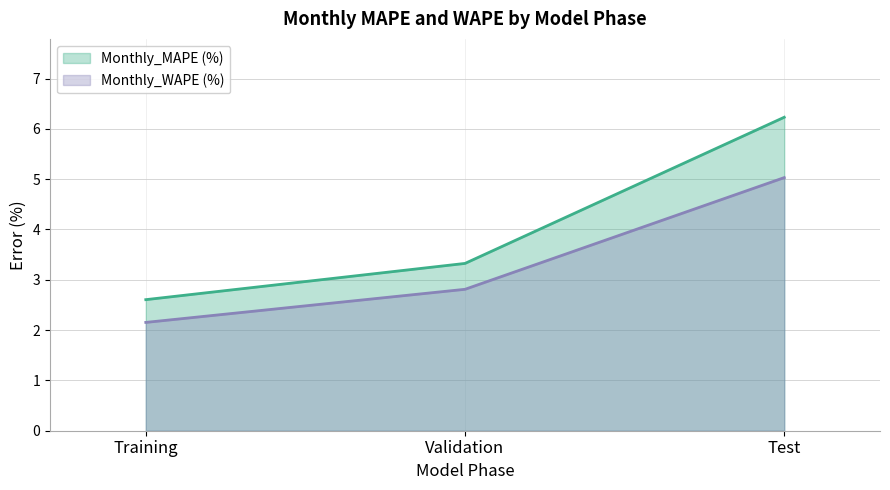

Reading right to left, transcribe all the data shown in this chart.

Monthly_MAPE (%): 6.2	3.3	2.6
Monthly_WAPE (%): 5.0	2.8	2.2